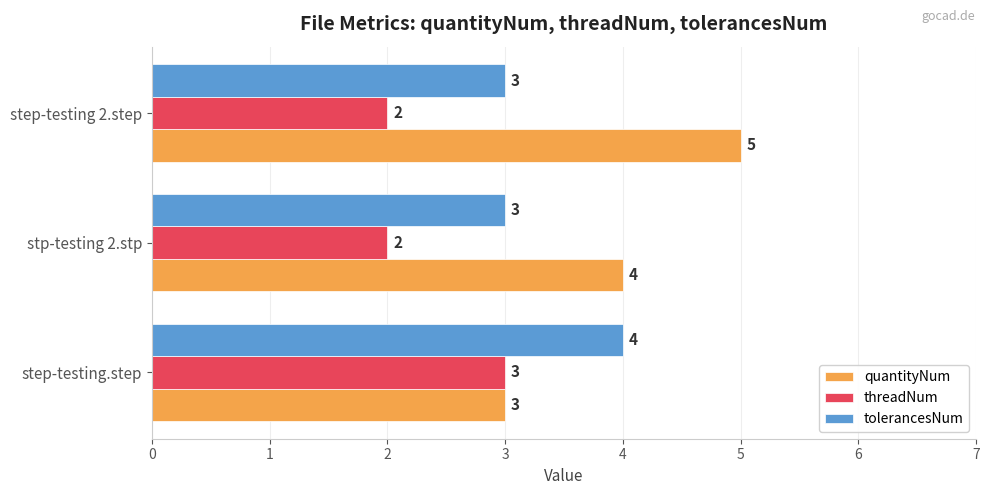

List the series in order of their overall mean, lowest first.

threadNum, tolerancesNum, quantityNum